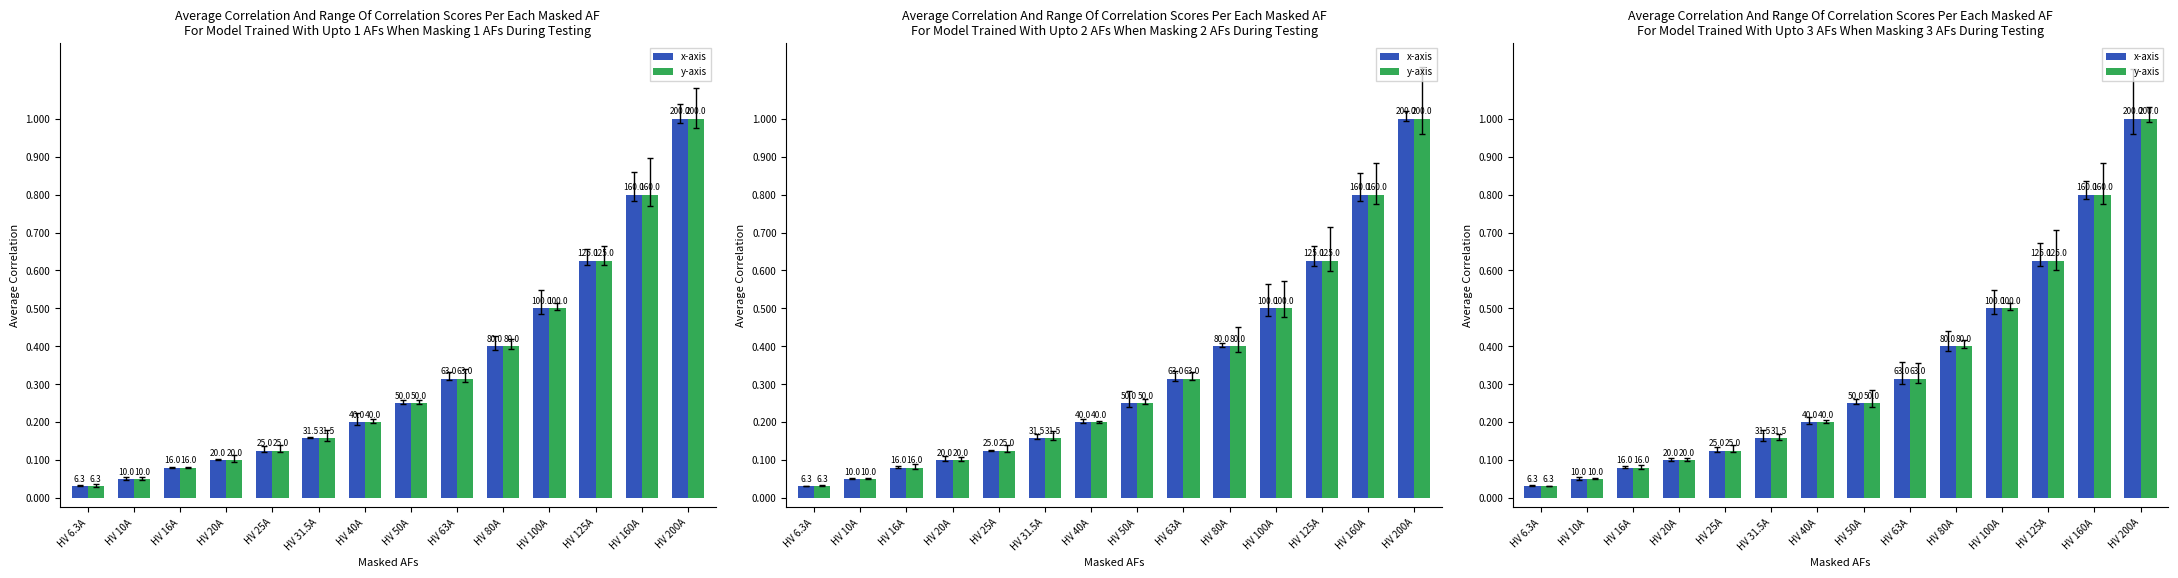

What are all the series names shown in the legend?

x-axis, y-axis